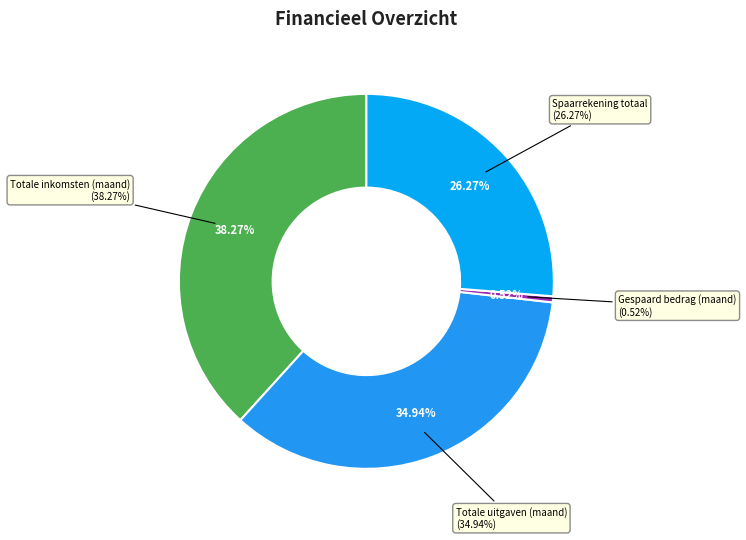

Do Gespaard bedrag (maand) and Spaarrekening totaal together represent more than half of the pie?

No